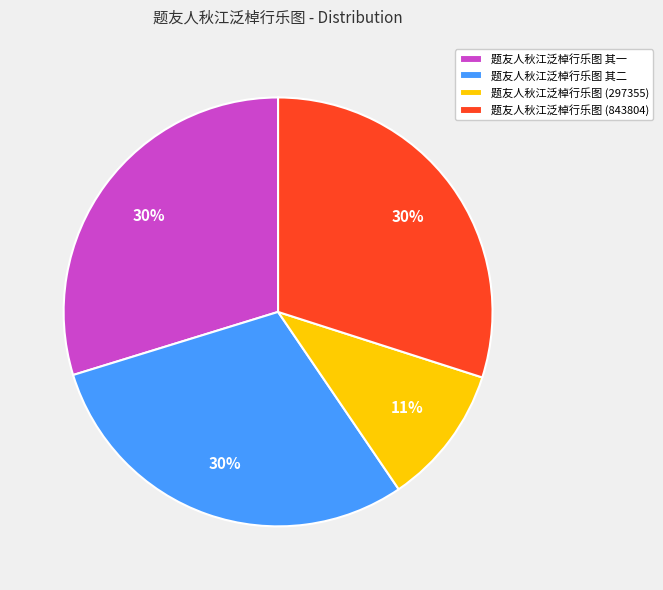

Count the number of slices in the pie.

4